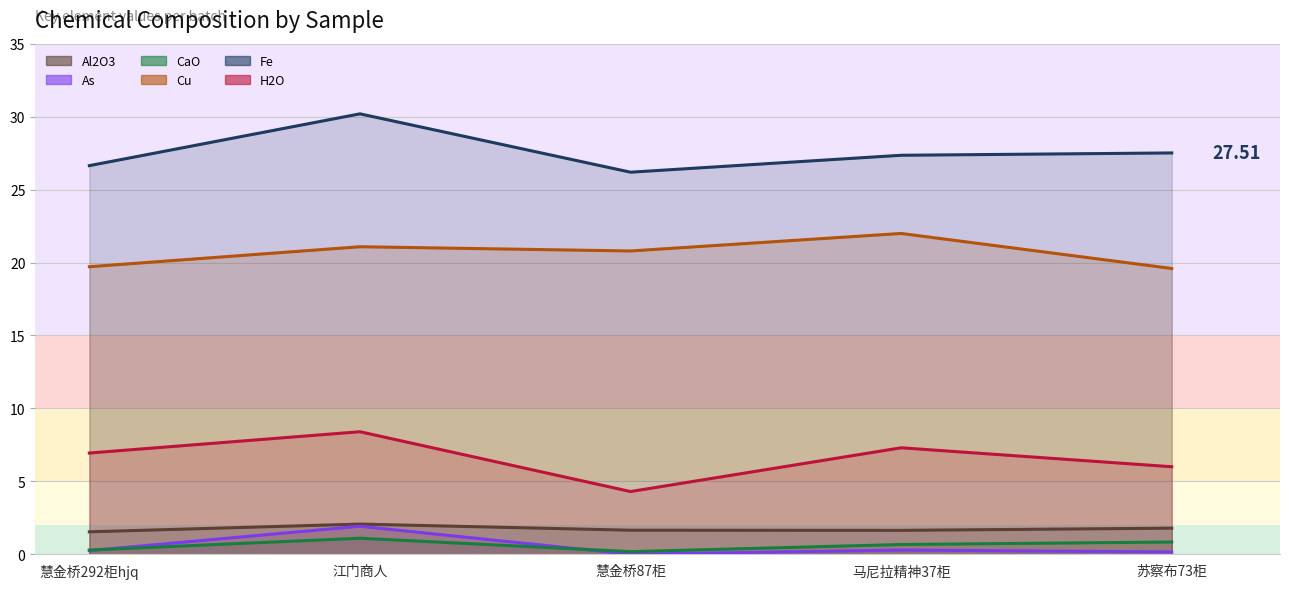

Rank the series by their maximum value, from lowest to highest.

CaO, As, Al2O3, H2O, Cu, Fe